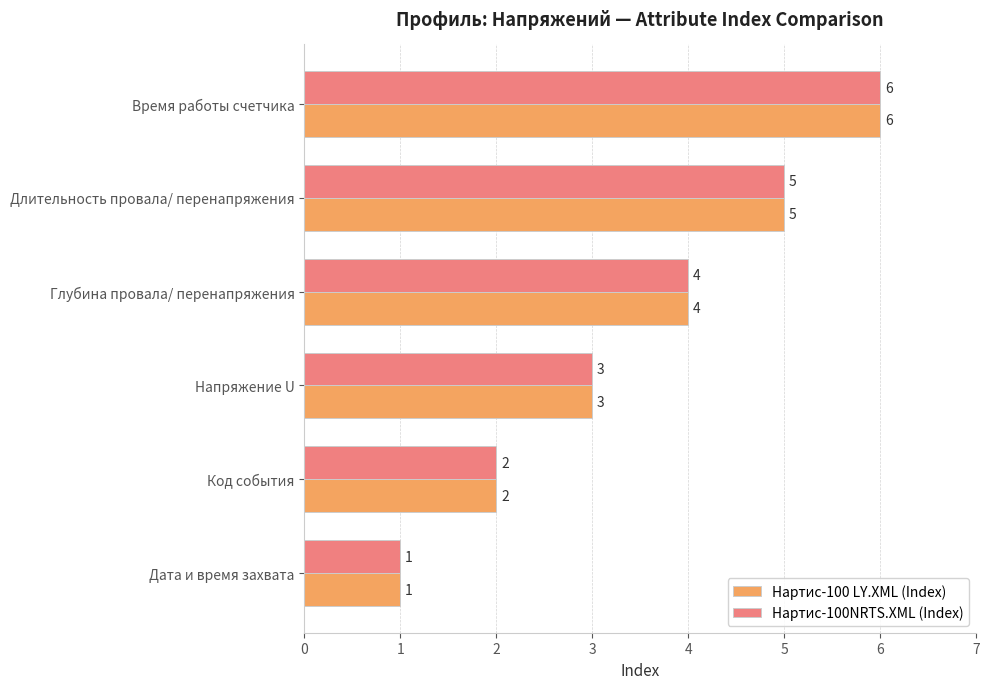

What are all the series names shown in the legend?

Нартис-100 LY.XML (Index), Нартис-100NRTS.XML (Index)